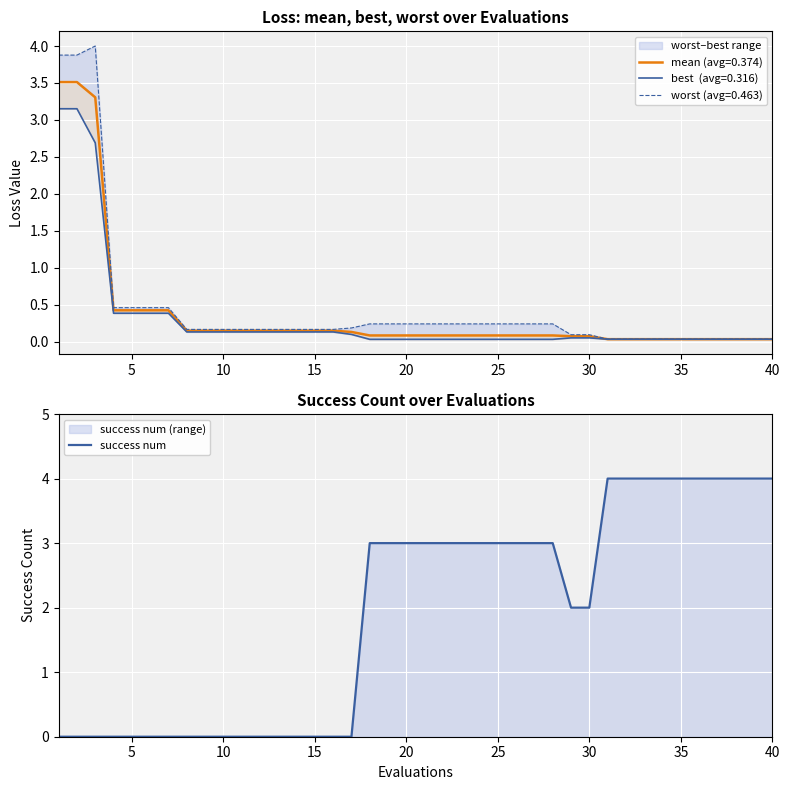

Reading right to left, transcribe all the data shown in this chart.

4	4	4	4	4	4	4	4	4	4	2	2	3	3	3	3	3	3	3	3	3	3	3	0	0	0	0	0	0	0	0	0	0	0	0	0	0	0	0	0